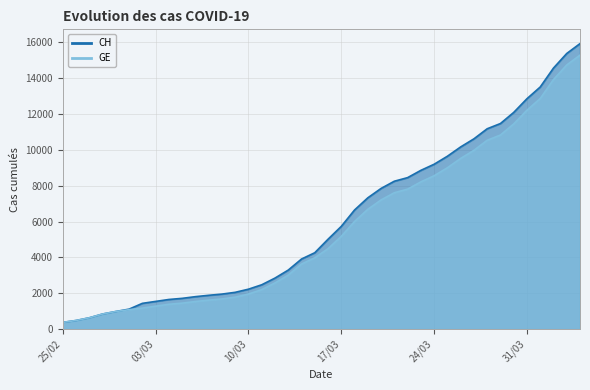

Does the chart display data point markers on the line(s)?

No